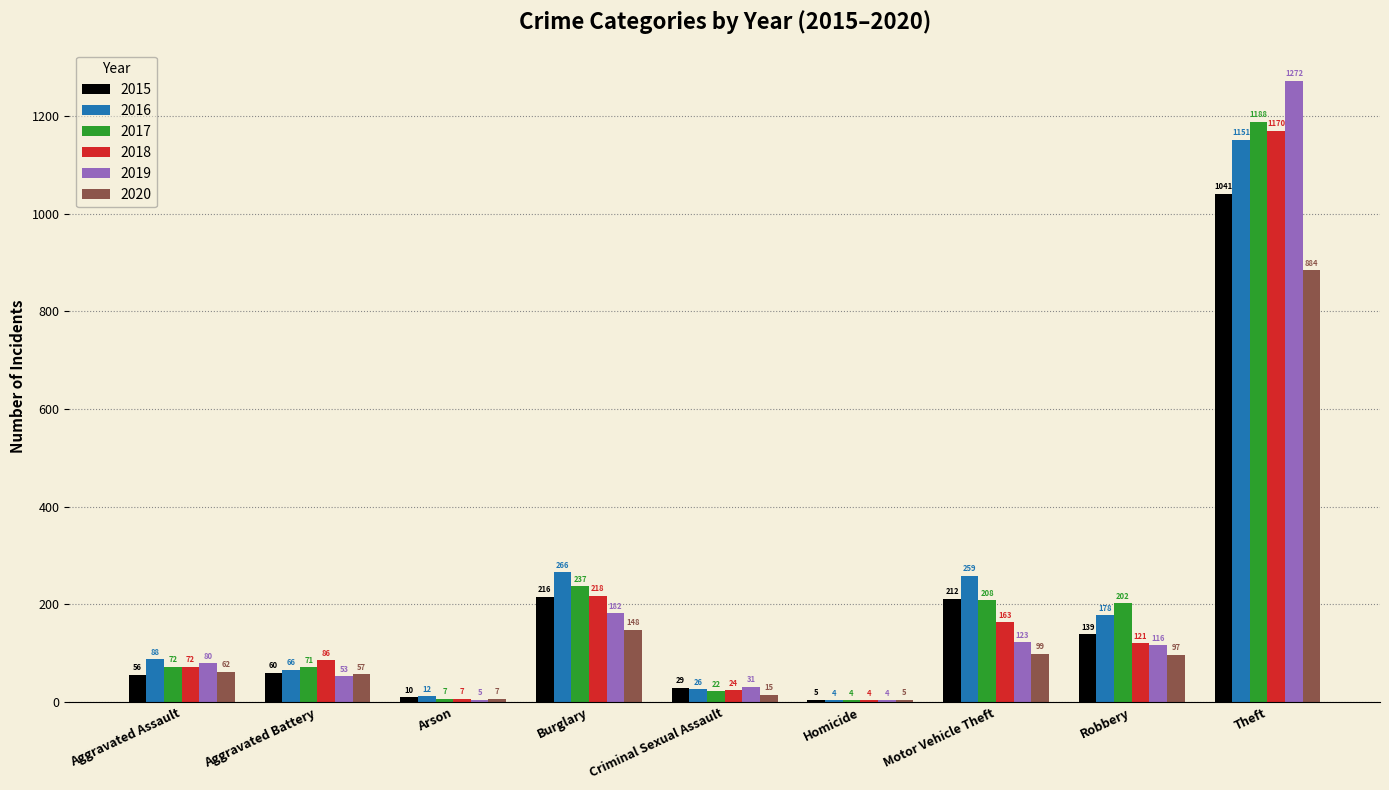

What are all the series names shown in the legend?

2015, 2016, 2017, 2018, 2019, 2020